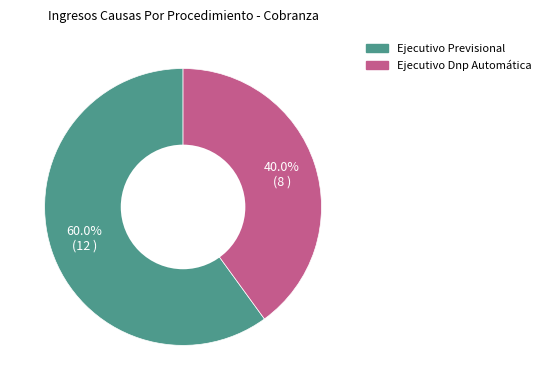

What is the smallest slice in the pie chart?

Ejecutivo Dnp Automática